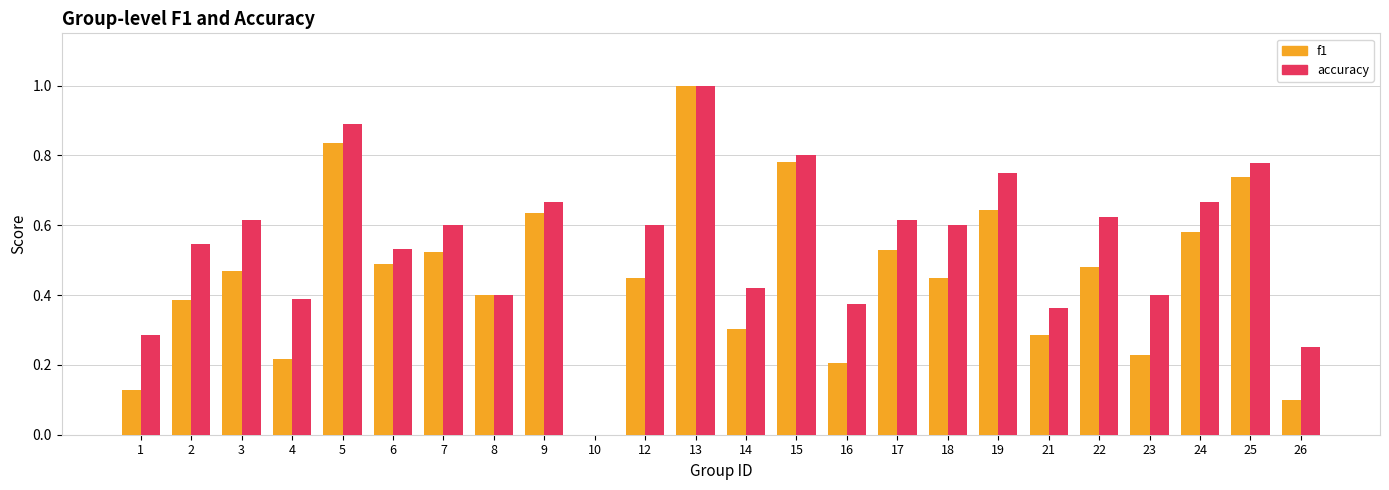

The accuracy series shows 0.4 at 23. True or false?

True